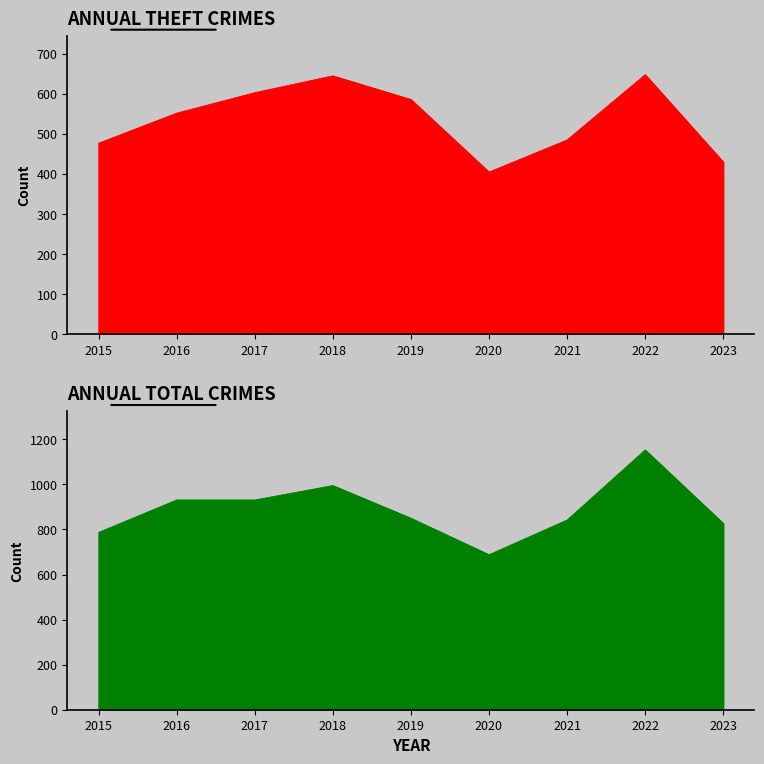

List the series in order of their overall mean, lowest first.

Theft, Total